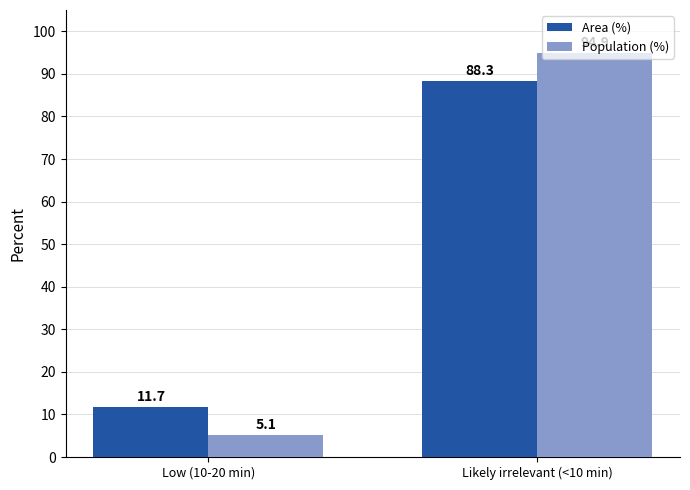

Reading left to right, extract all data points from this chart.

Area (%): 11.7	88.3
Population (%): 5.1	94.9